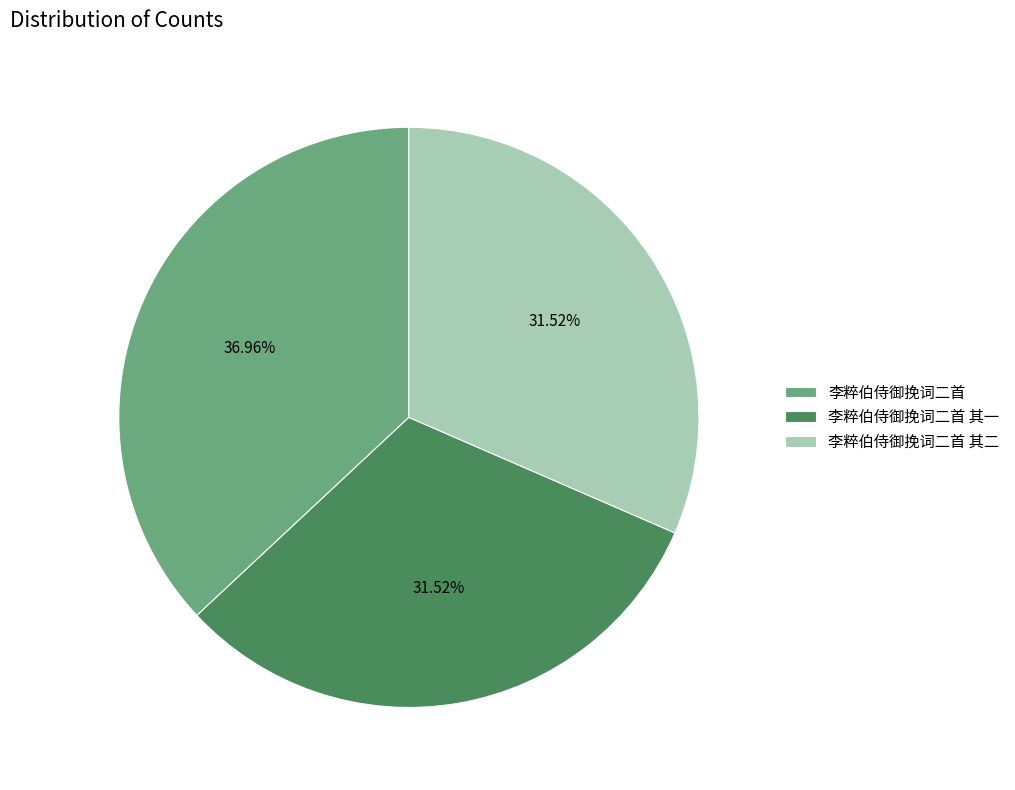

True or false: 李粹伯侍御挽词二首 accounts for 37% of the total.

True